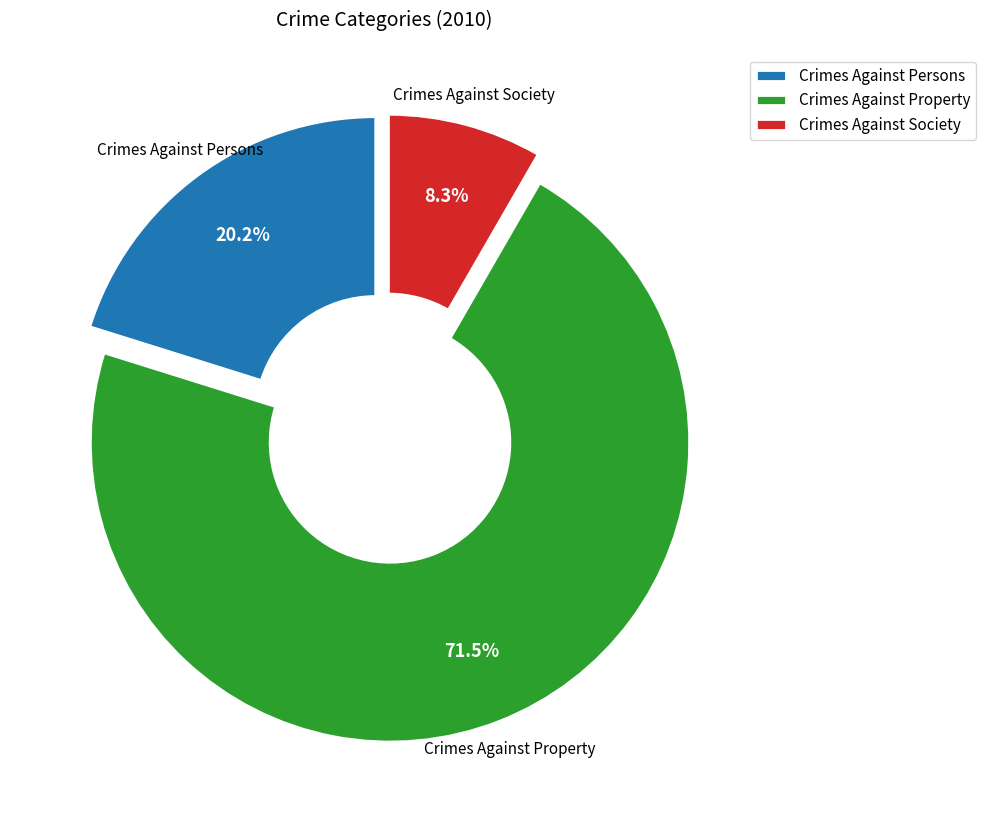

To the nearest percent, what percentage of the pie is Crimes Against Persons?

20%